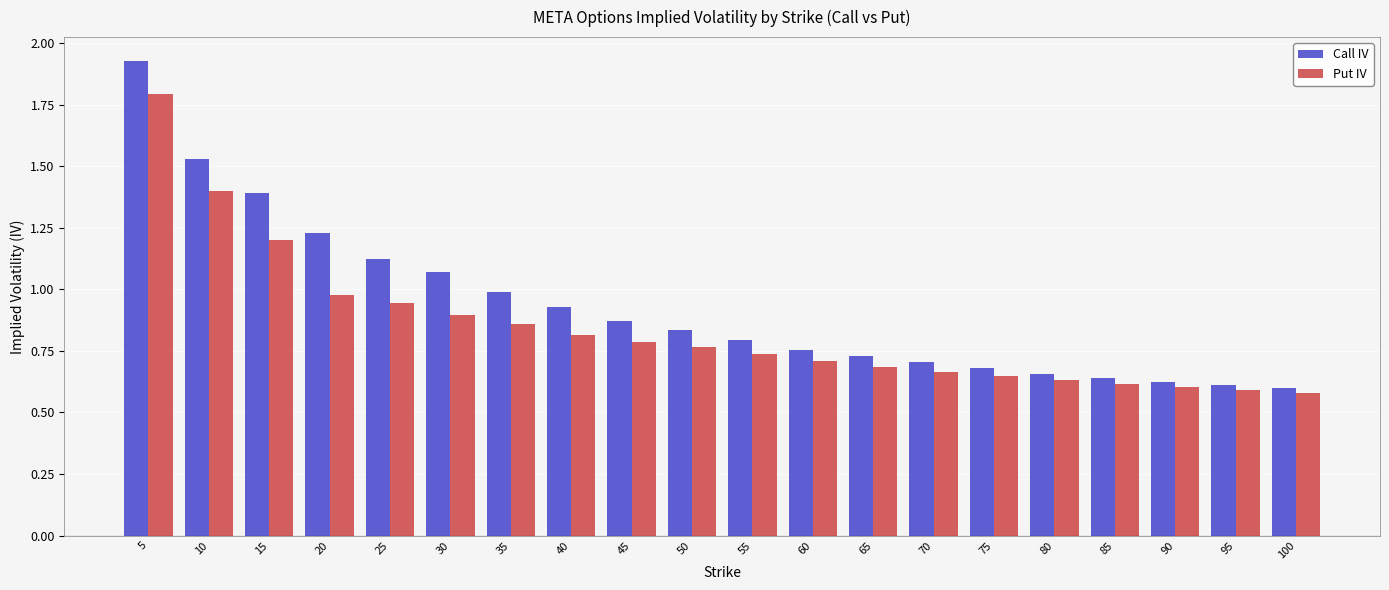

Is it true that Call IV equals 0.9 at 45?

True